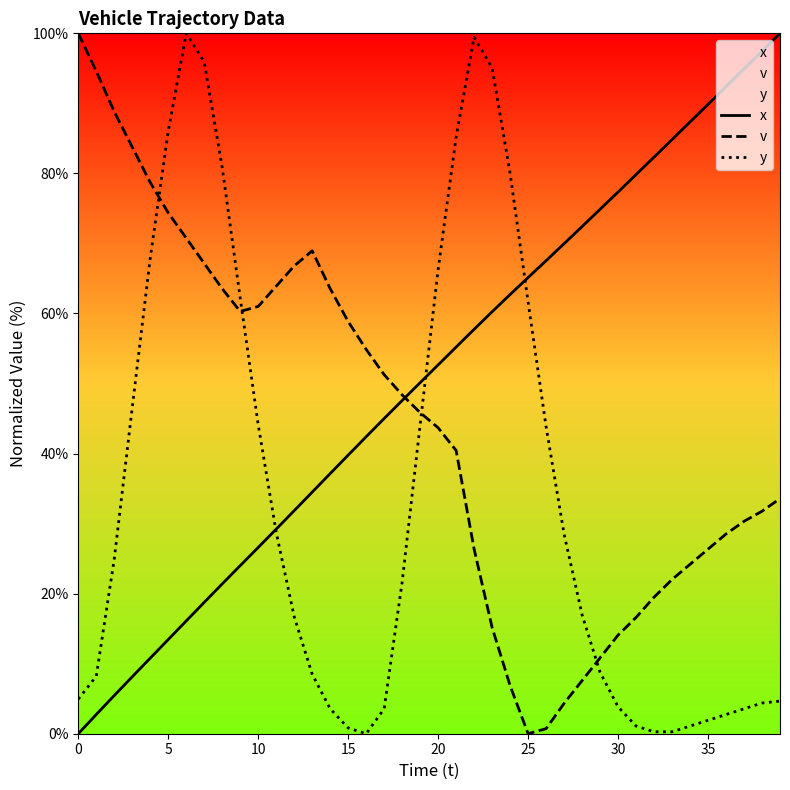

List the series in order of their overall mean, lowest first.

y, v, x